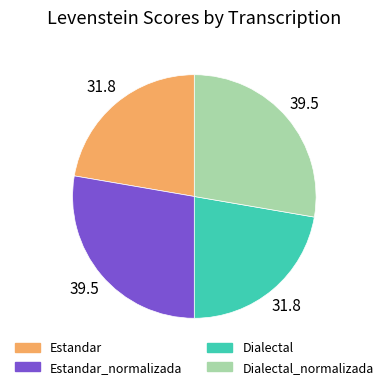

Is there a majority slice in this chart?

No